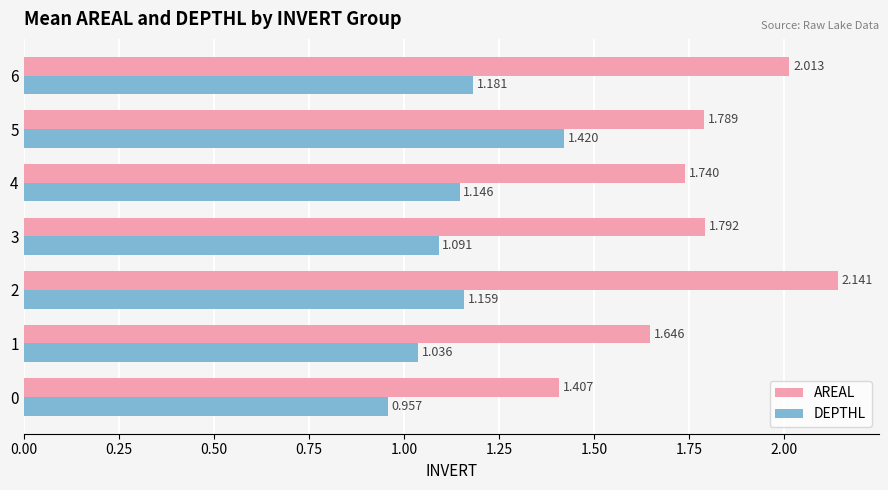

What is the sum of all AREAL values?

12.5